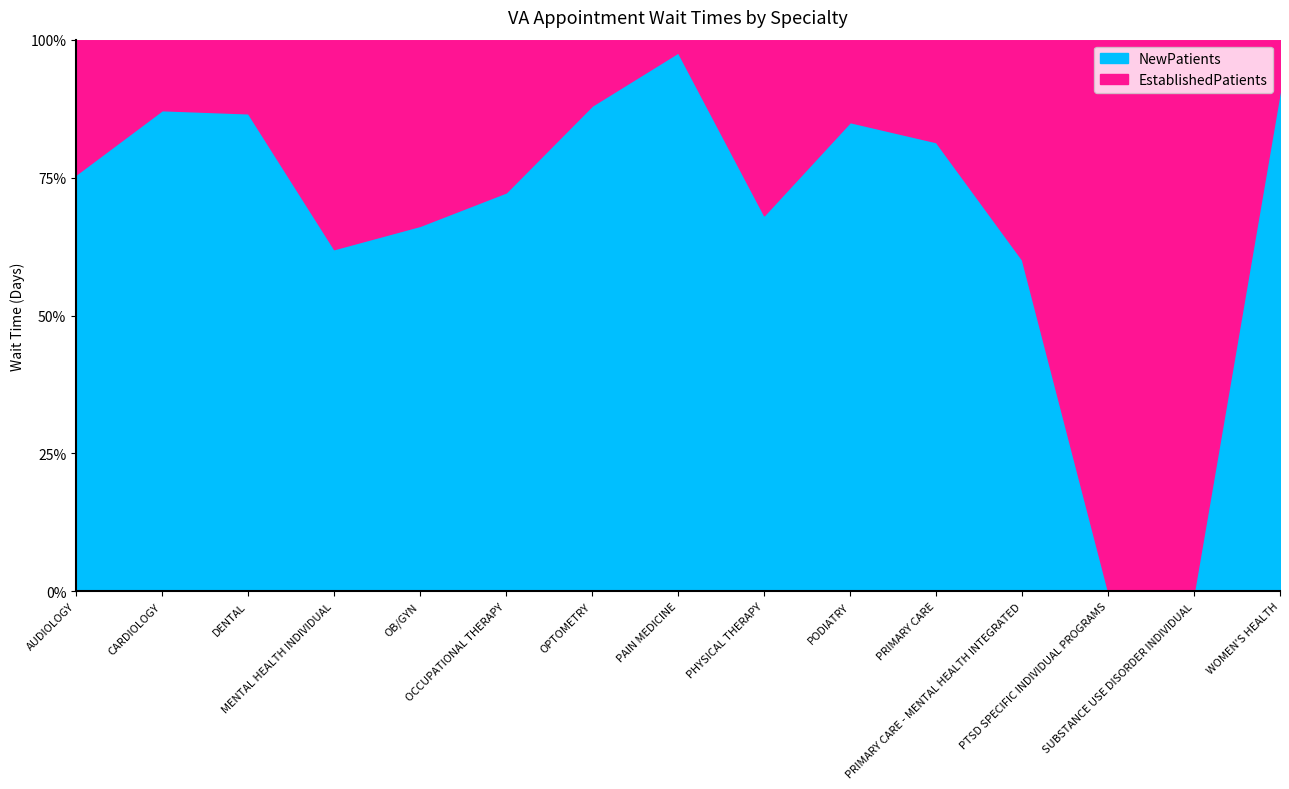

What is the difference between the second highest and minimum values in the EstablishedPatients series?

14.0